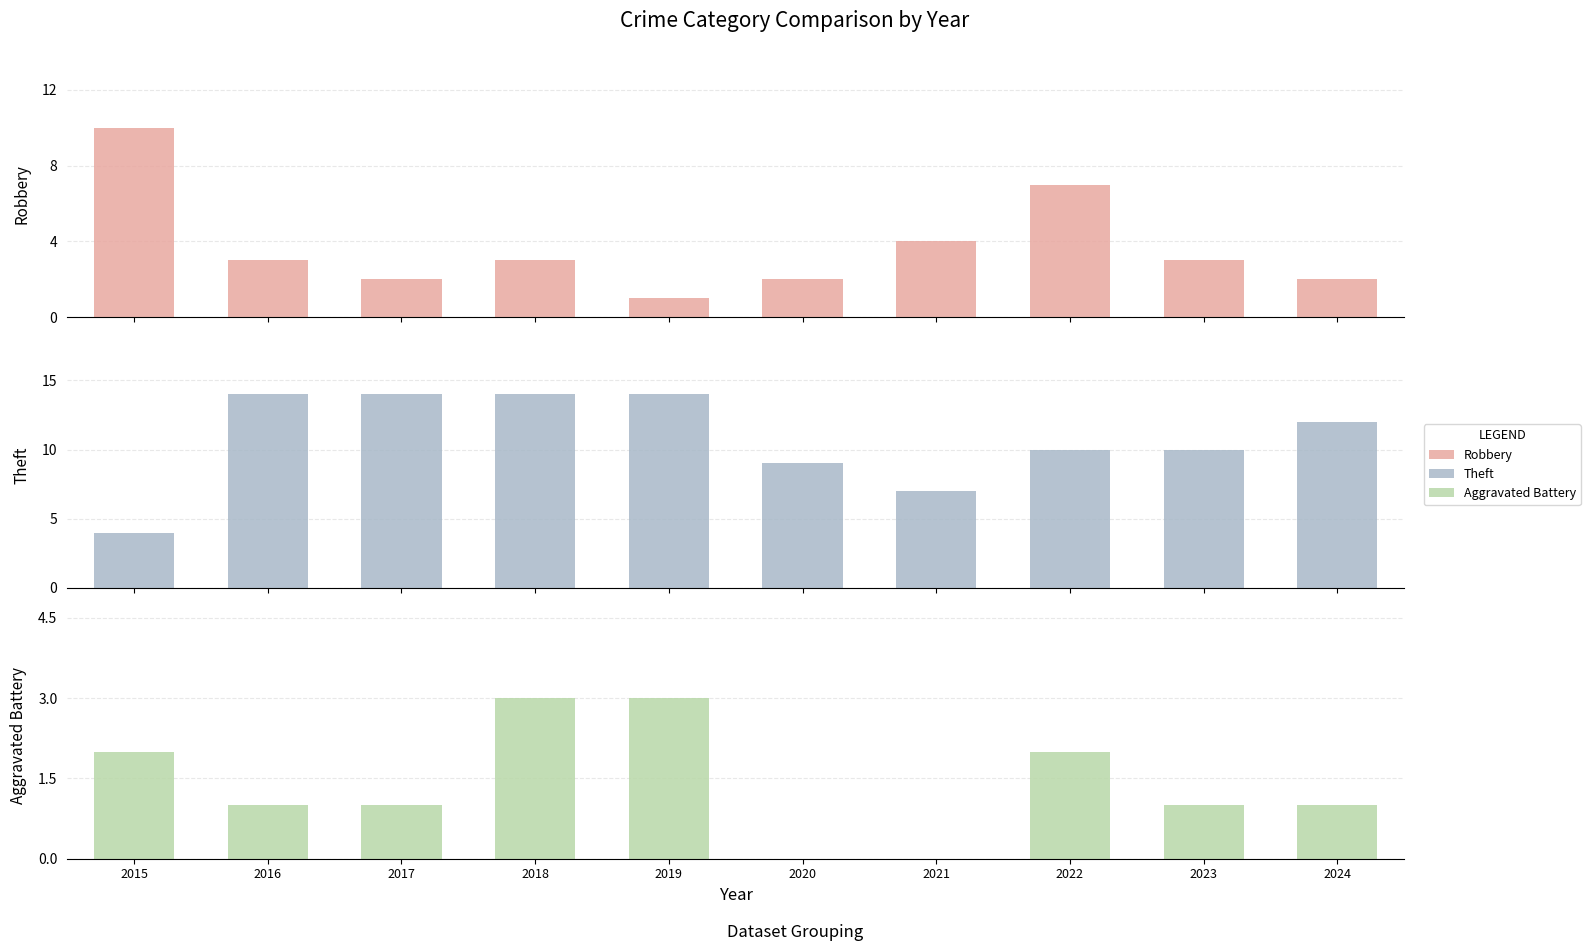

List the series in order of their overall mean, highest first.

Theft, Robbery, Aggravated Battery